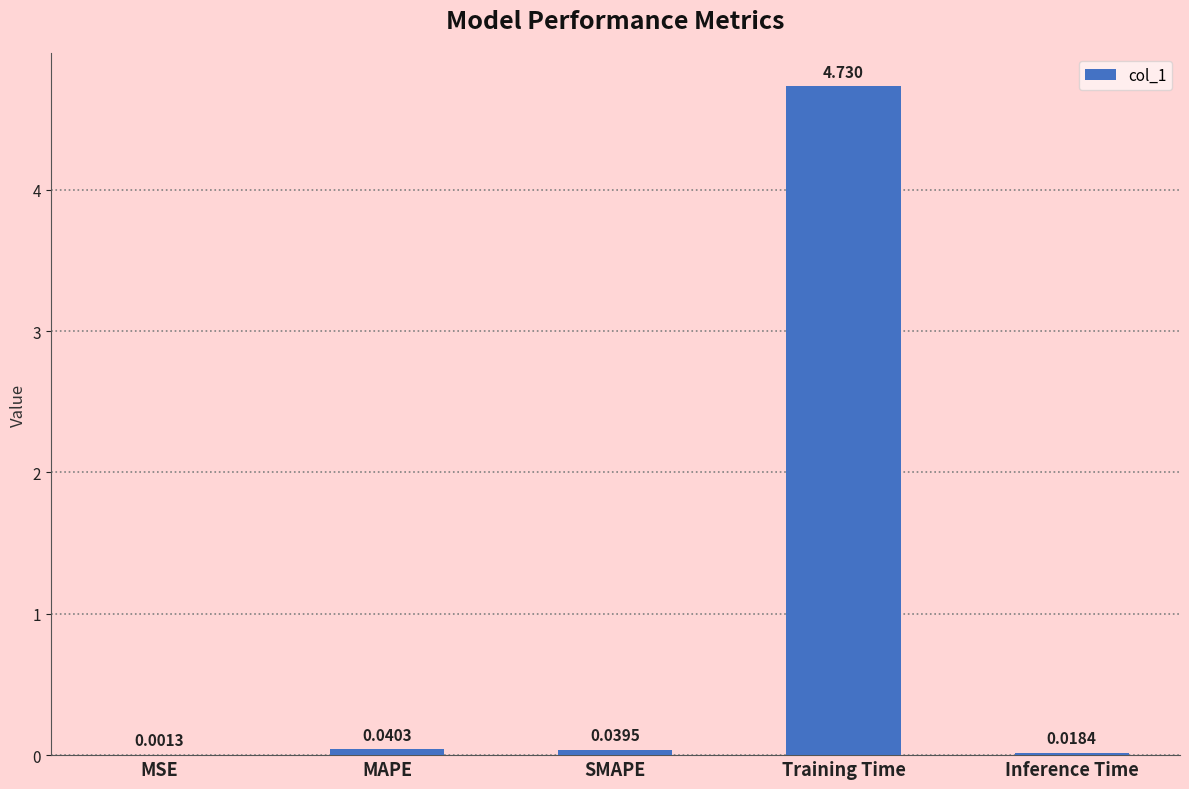

Which has a higher value, MAPE or Training Time?

Training Time